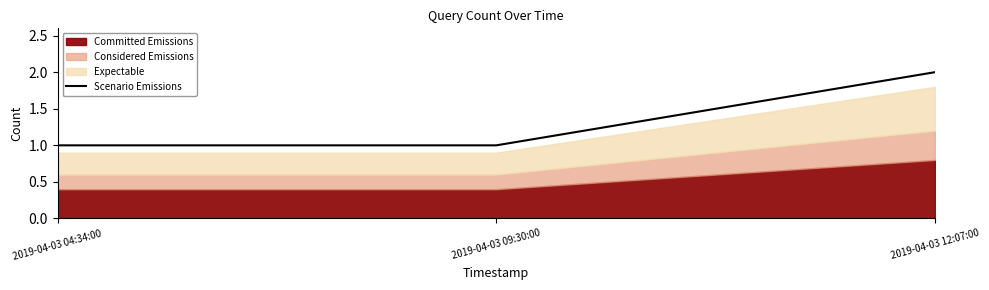

What is the difference between the maximum and minimum values?

1